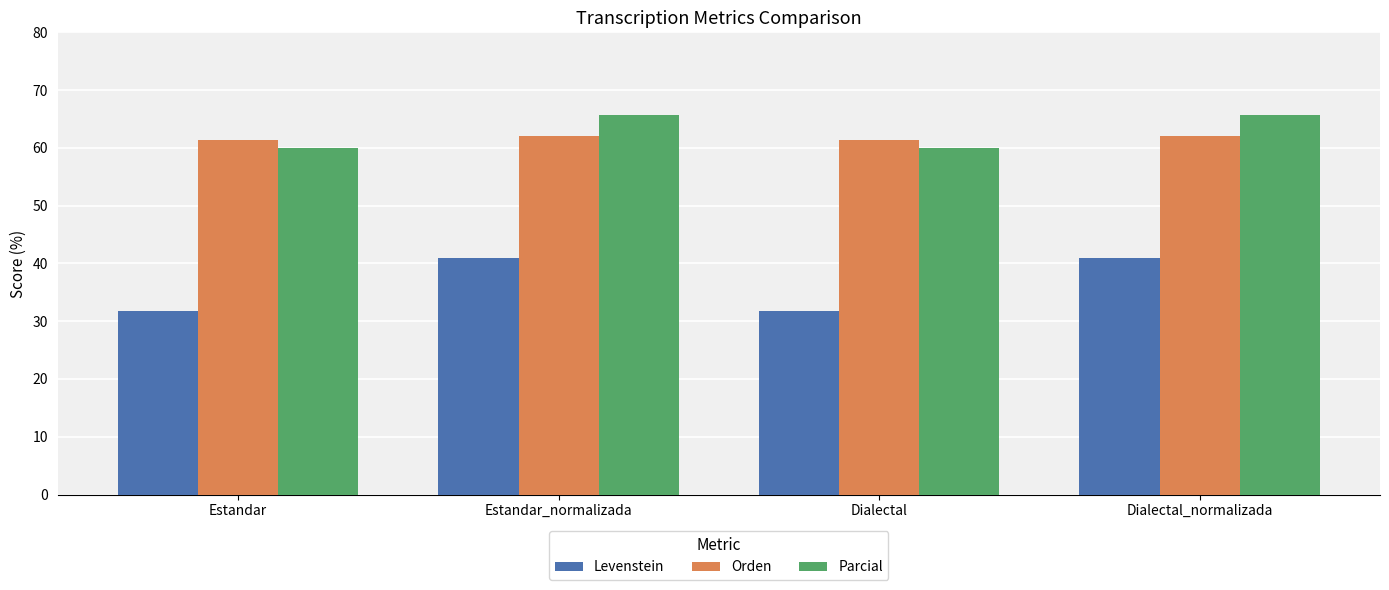

Reading right to left, transcribe all the data shown in this chart.

Levenstein: Dialectal_normalizada=41.0	Dialectal=31.7	Estandar_normalizada=41.0	Estandar=31.7
Orden: Dialectal_normalizada=62.1	Dialectal=61.4	Estandar_normalizada=62.1	Estandar=61.4
Parcial: Dialectal_normalizada=65.7	Dialectal=60.0	Estandar_normalizada=65.7	Estandar=60.0